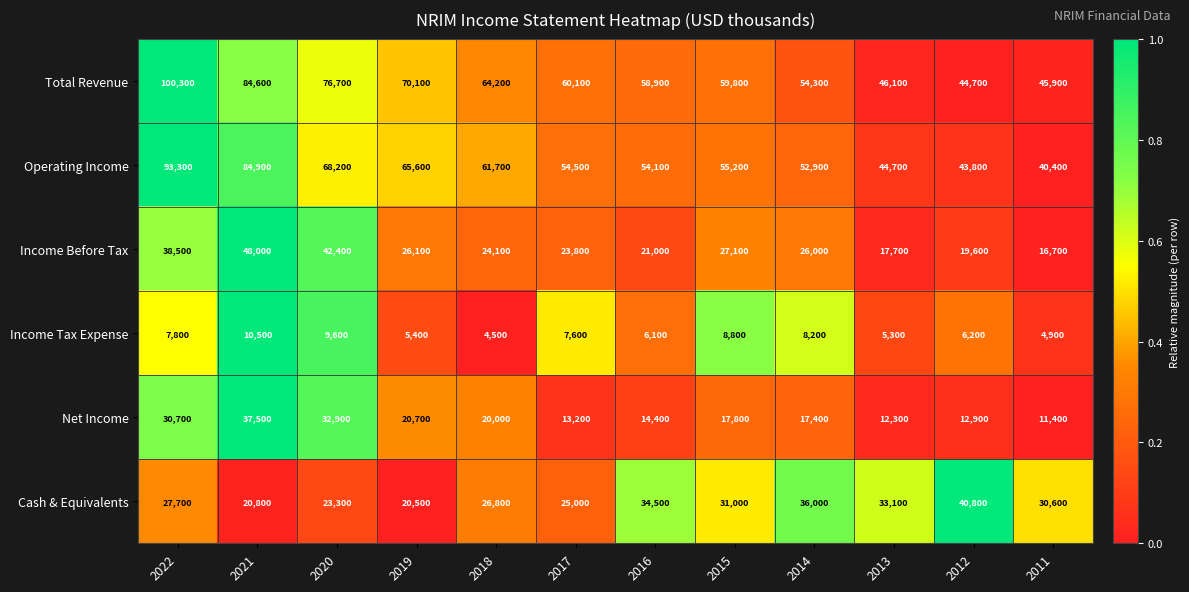

Which series has the largest range (max minus min)?

Total Revenue